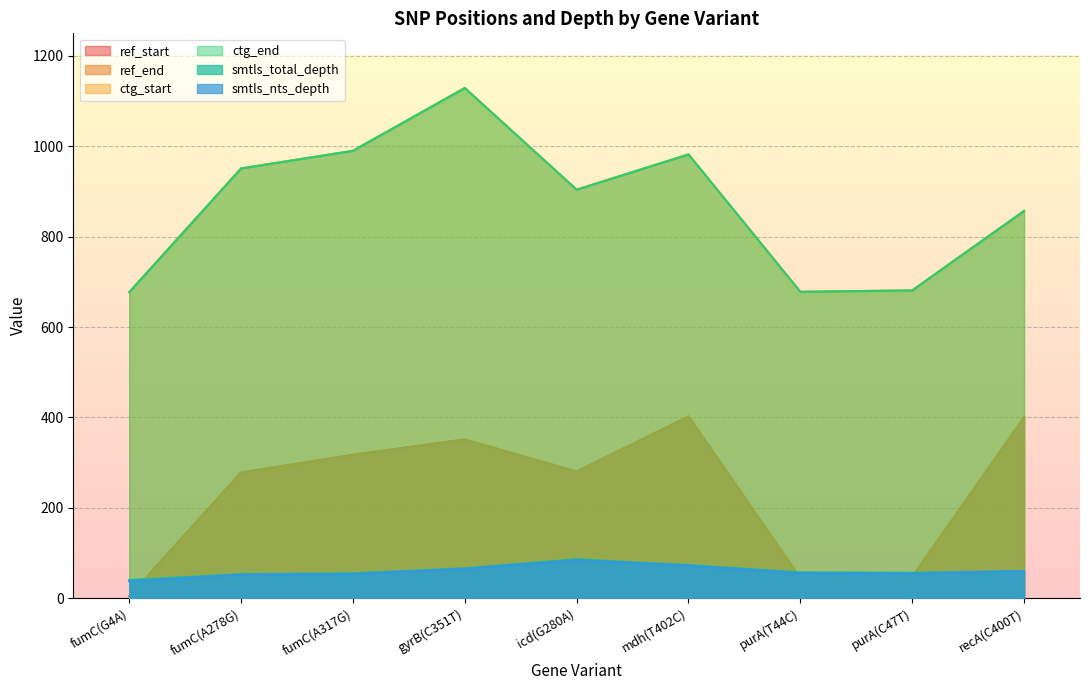

Reading left to right, what are all the values shown in this chart?

ref_start: 4	278	317	351	280	402	44	47	400
ref_end: 4	278	317	351	280	402	44	47	400
ctg_start: 677	951	990	1129	904	982	678	681	857
ctg_end: 677	951	990	1129	904	982	678	681	857
smtls_total_depth: 40	53	55	66	86	73	57	56	60
smtls_nts_depth: 37	52	53	65	84	72	55	54	60